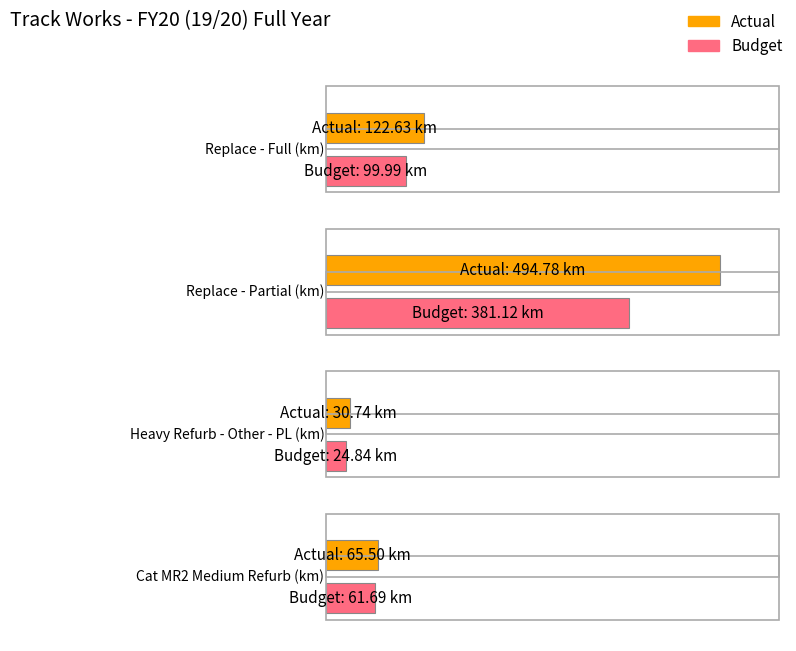

What is the label of the 2nd bar from the left?

Replace - Partial (km)